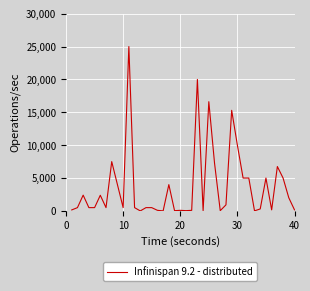

What is the difference between the maximum and minimum values?

25000